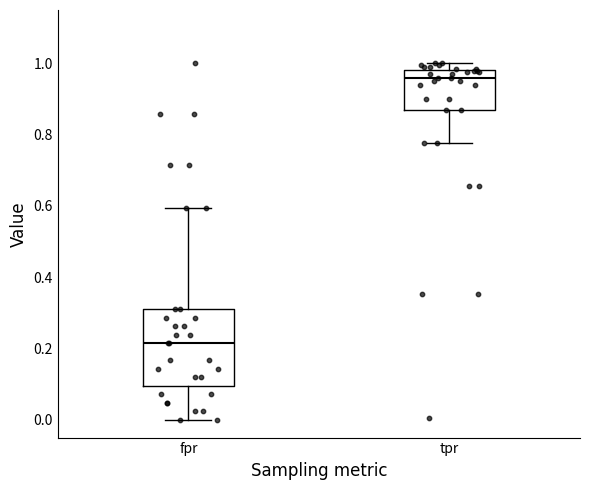

Which box's median line is the highest?

tpr